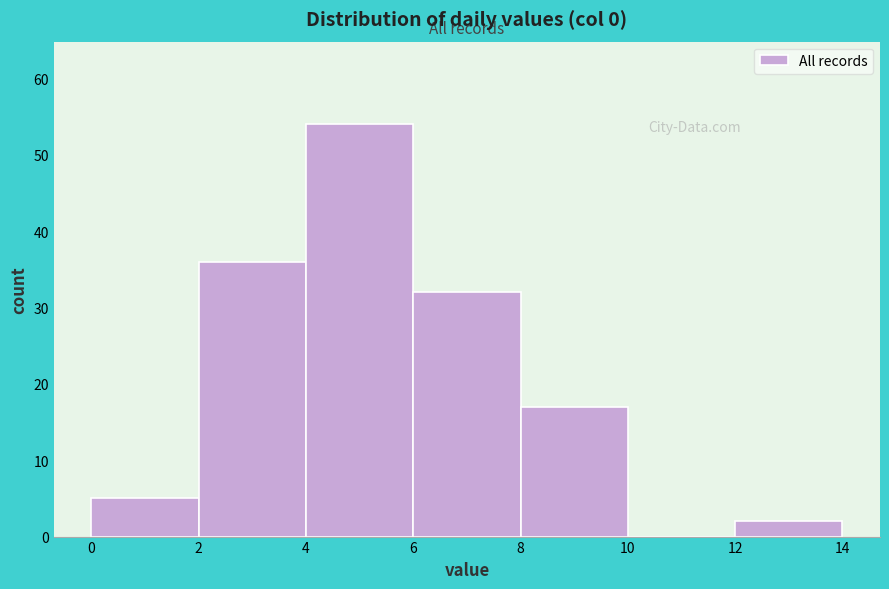

Which range on the x-axis has the tallest bar?

4 to 6